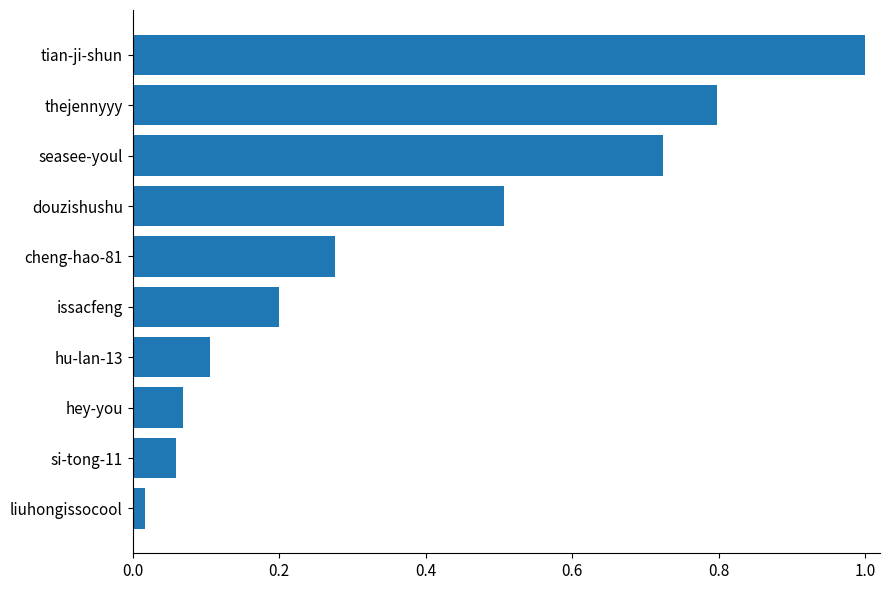

Are the bars grouped side by side (vs. stacked)?

No